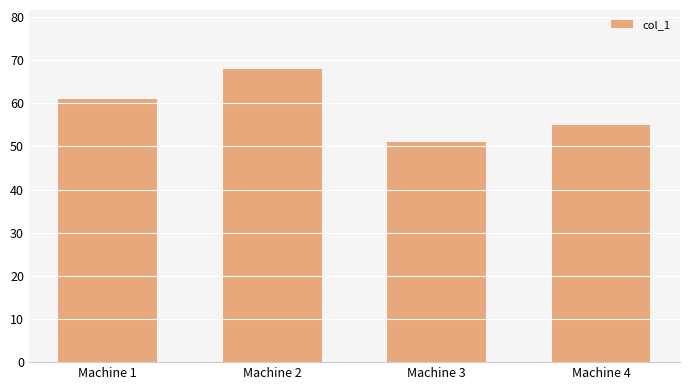

What is the change in value from Machine 1 to Machine 4?

-6